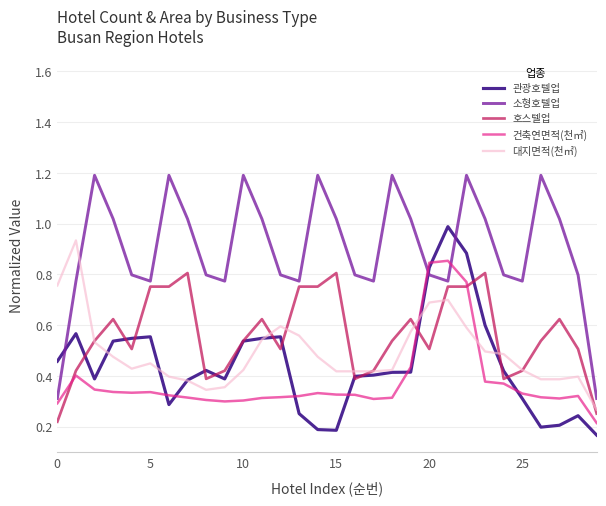

True or false: 대지면적(천㎡) and 호스텔업 intersect in this chart.

True